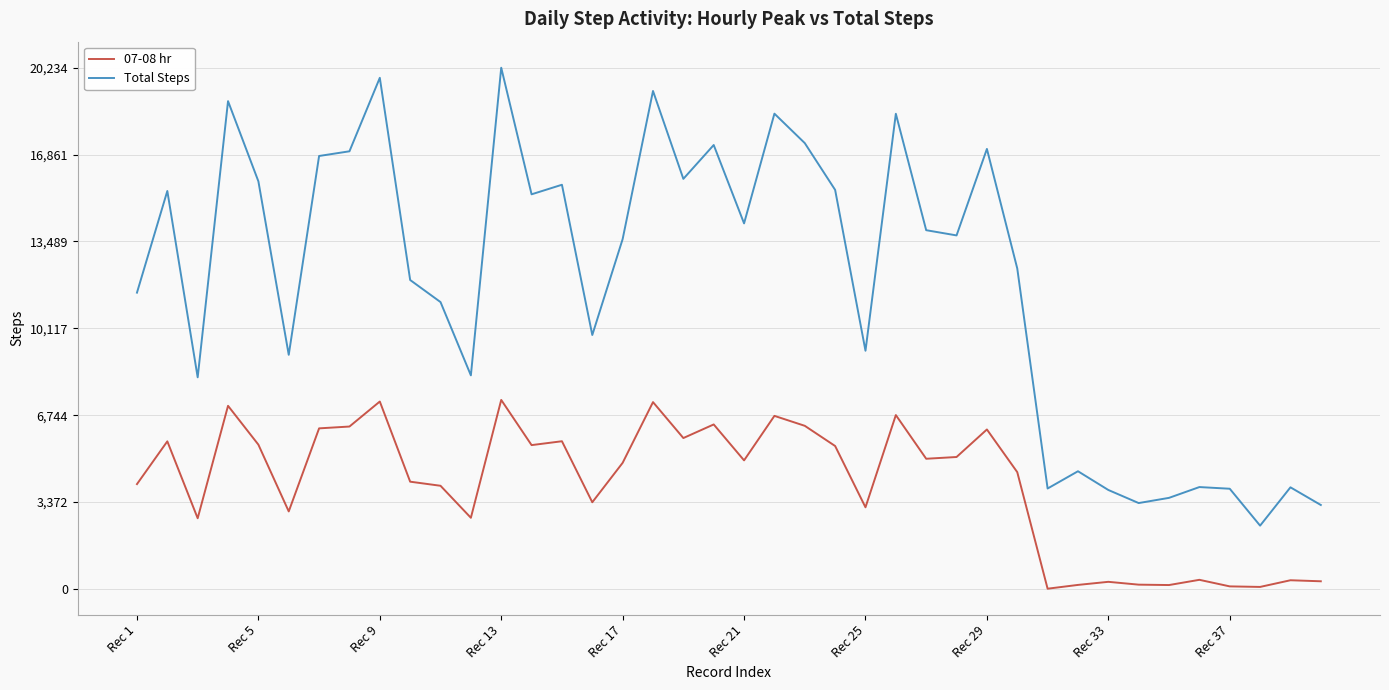

Rank the series by their maximum value, from lowest to highest.

07-08 hr, Total Steps